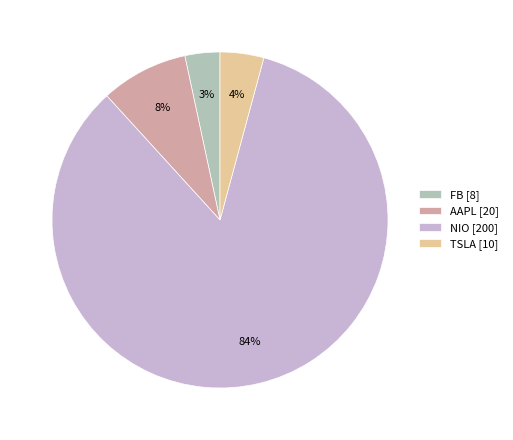

What percentage is the FB slice, to the nearest percent?

3%